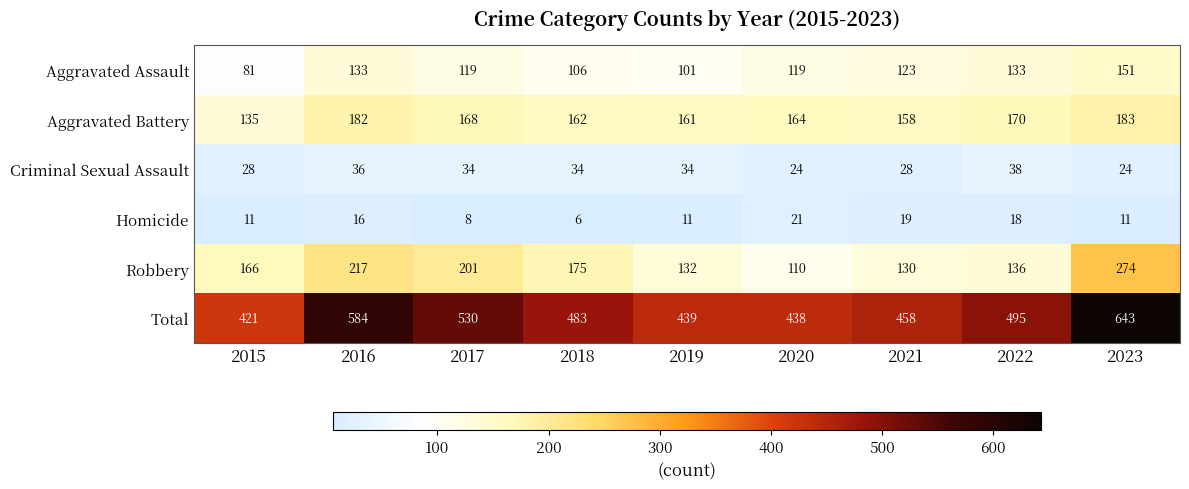

What is the difference between the Criminal Sexual Assault values at 2015 and 2022?

10